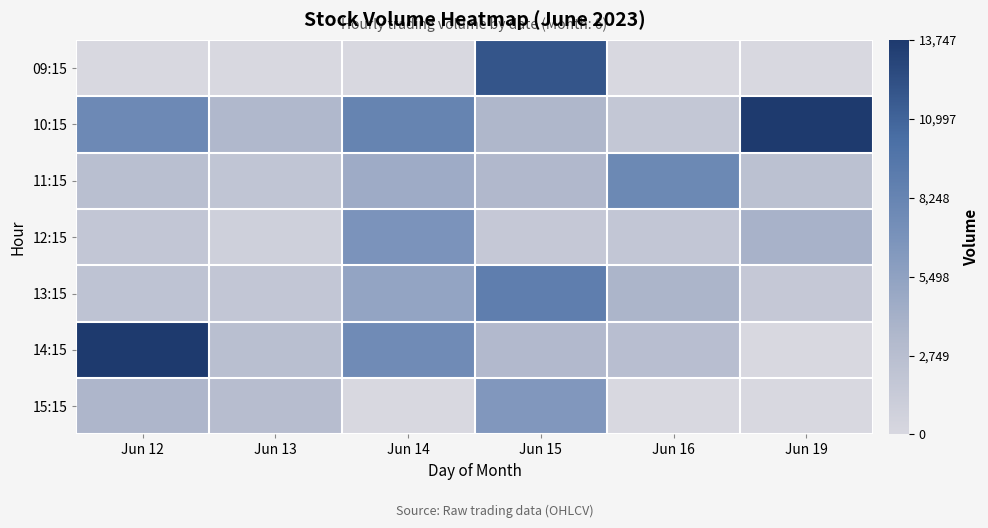

Which series has the widest spread of values?

14:15